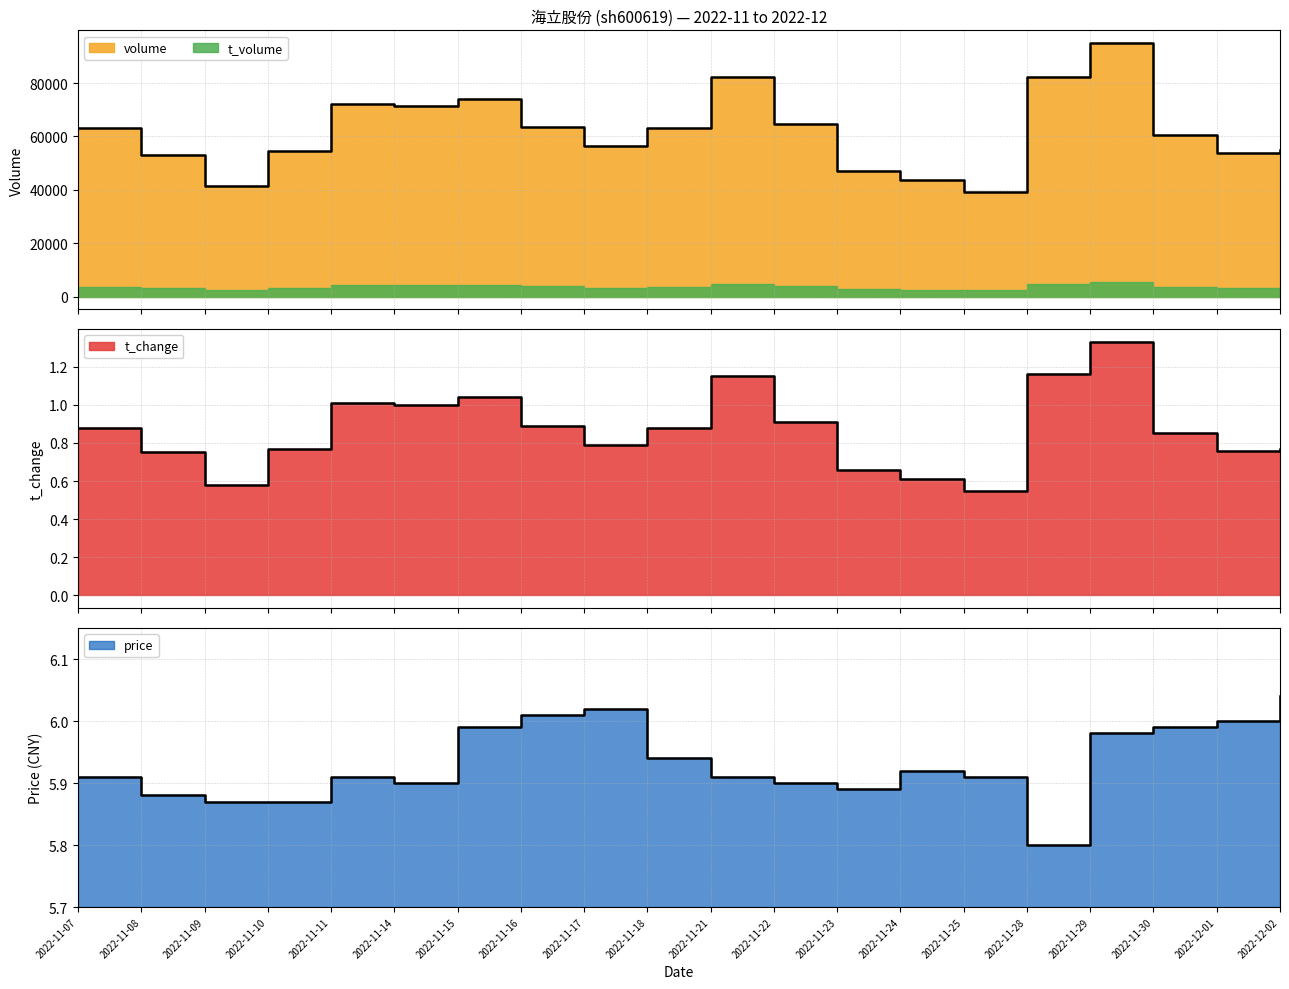

True or false: t_volume and price cross at least once.

False